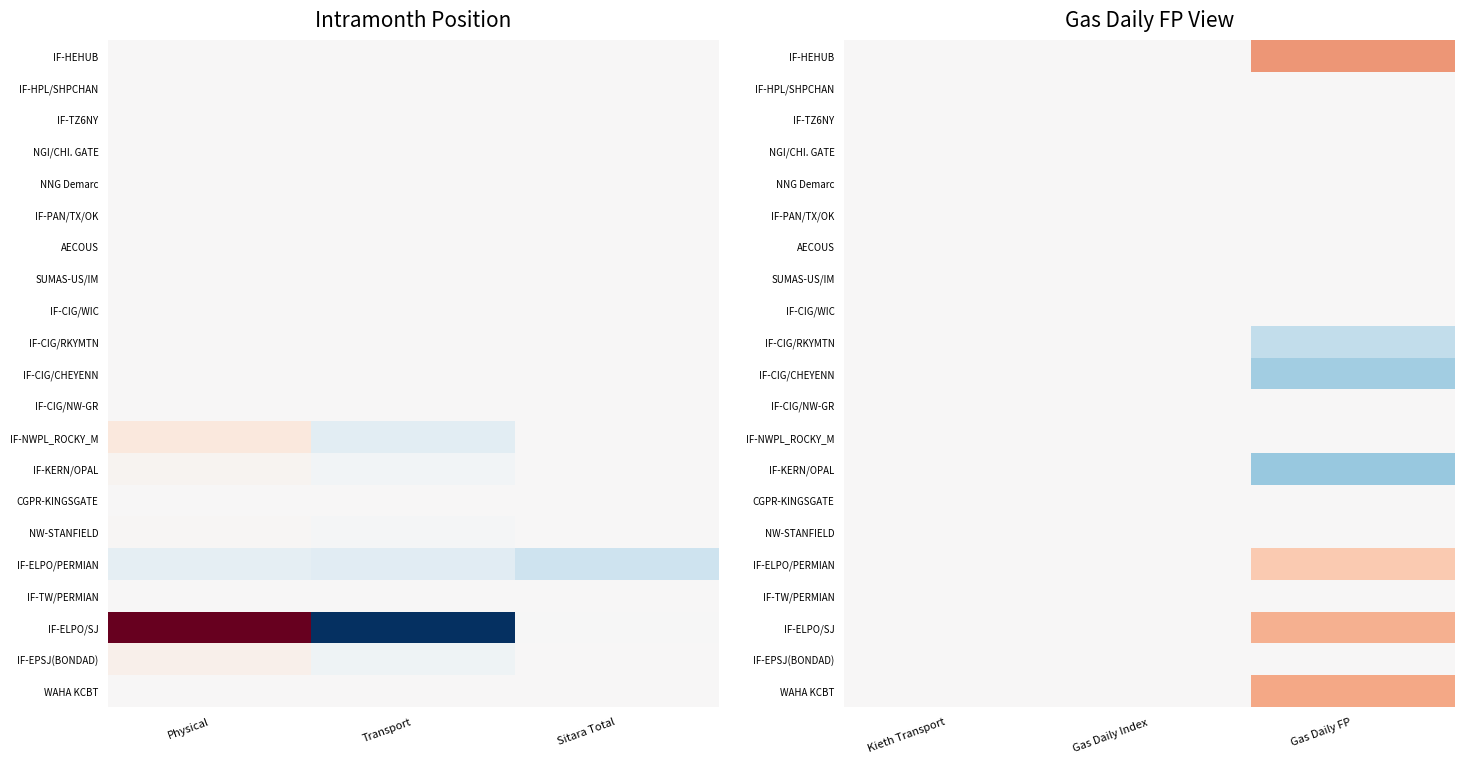

Is the value of IF-HPL/SHPCHAN at Gas Daily Index greater than the value of NW-STANFIELD at Kieth Transport?

No